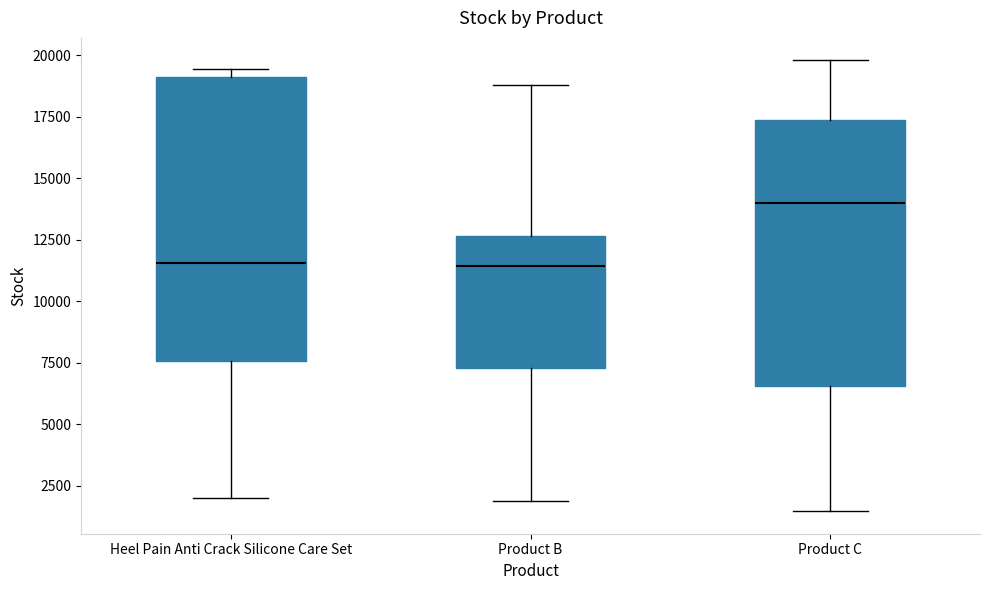

Which box is the tallest, from its lower edge to its upper edge?

Heel Pain Anti Crack Silicone Care Set